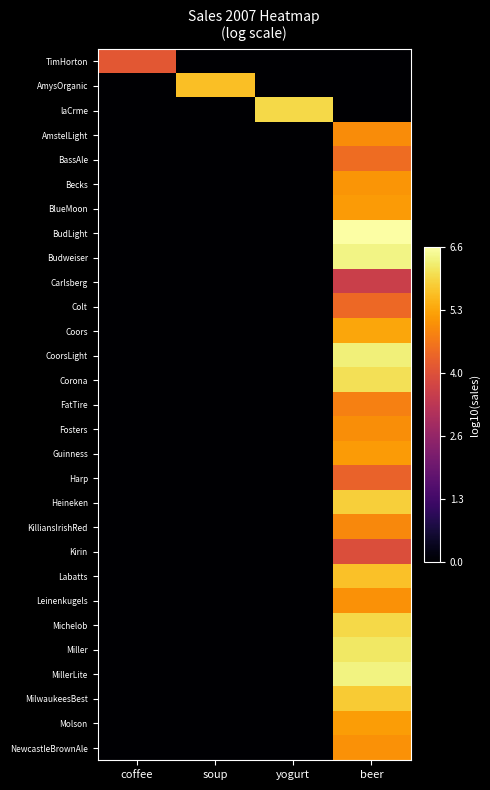

At which category is the sum across all series the highest?

beer